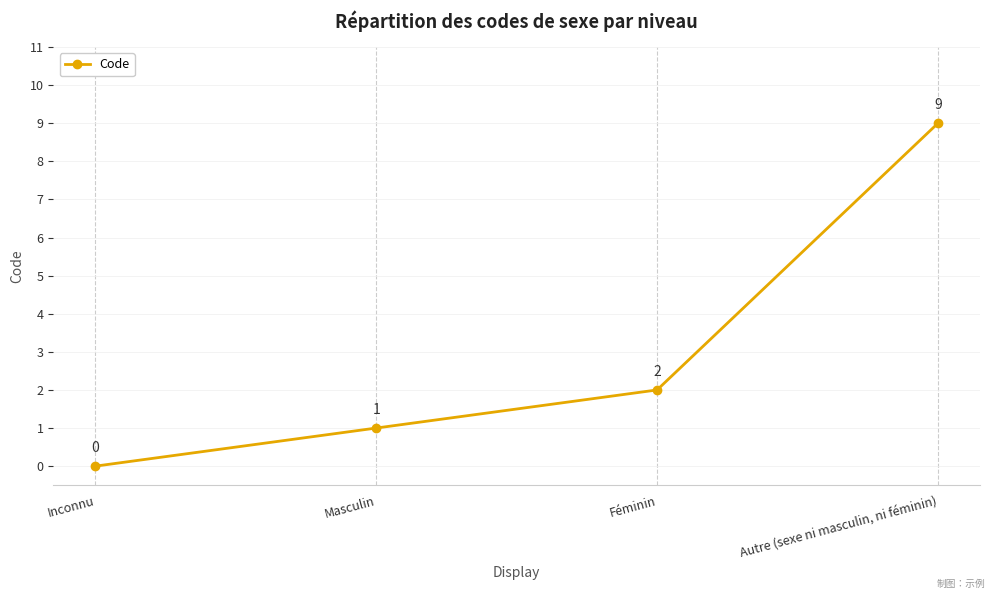

Reading left to right, what are all the values shown in this chart?

0	1	2	9